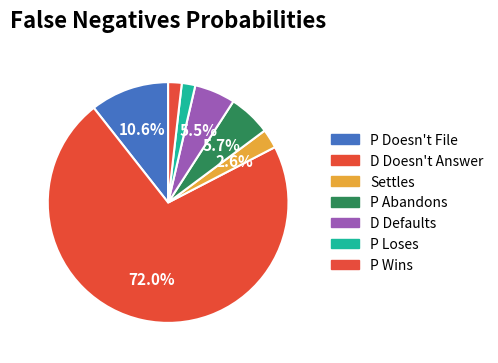

True or false: Settles accounts for 3% of the total.

True